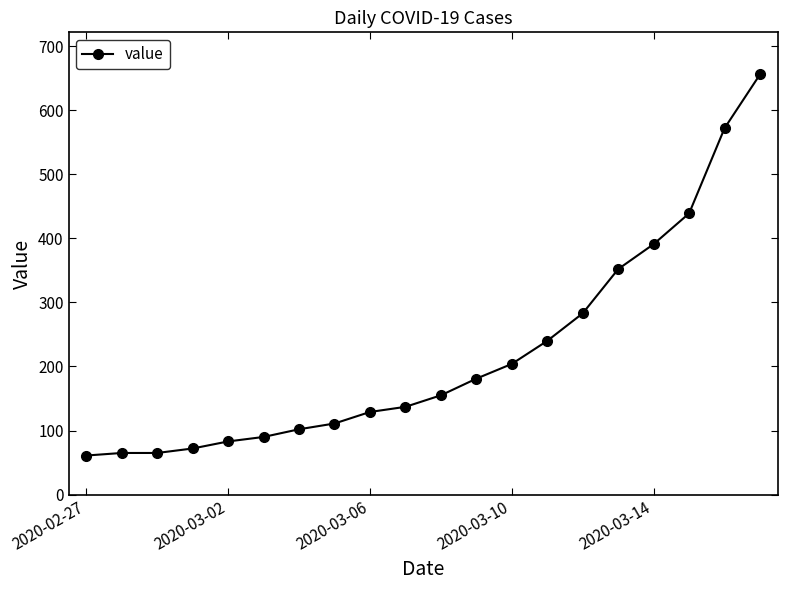

What is the sum of all values?

4388